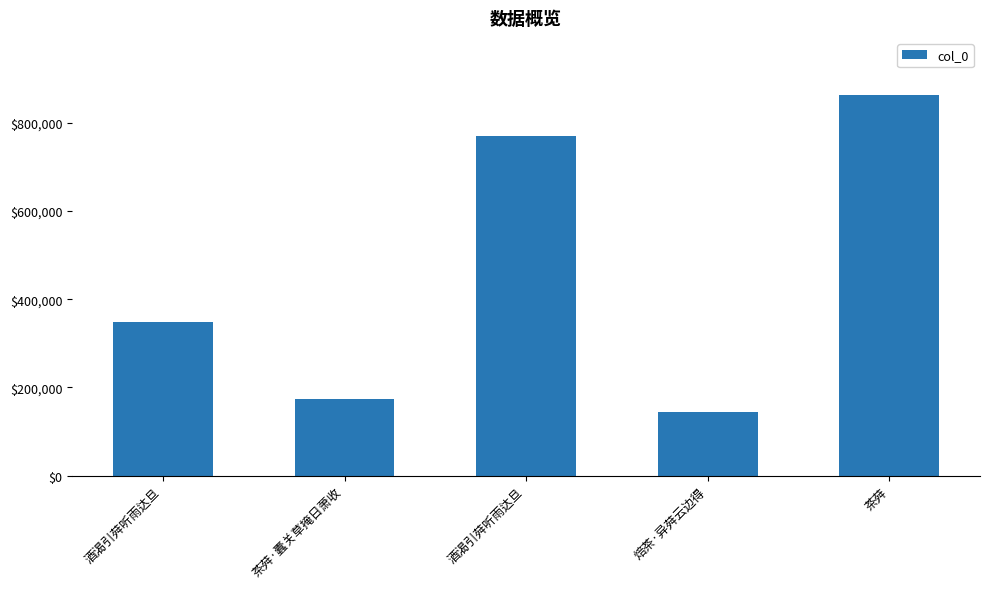

How many distinct data groups are displayed?

1